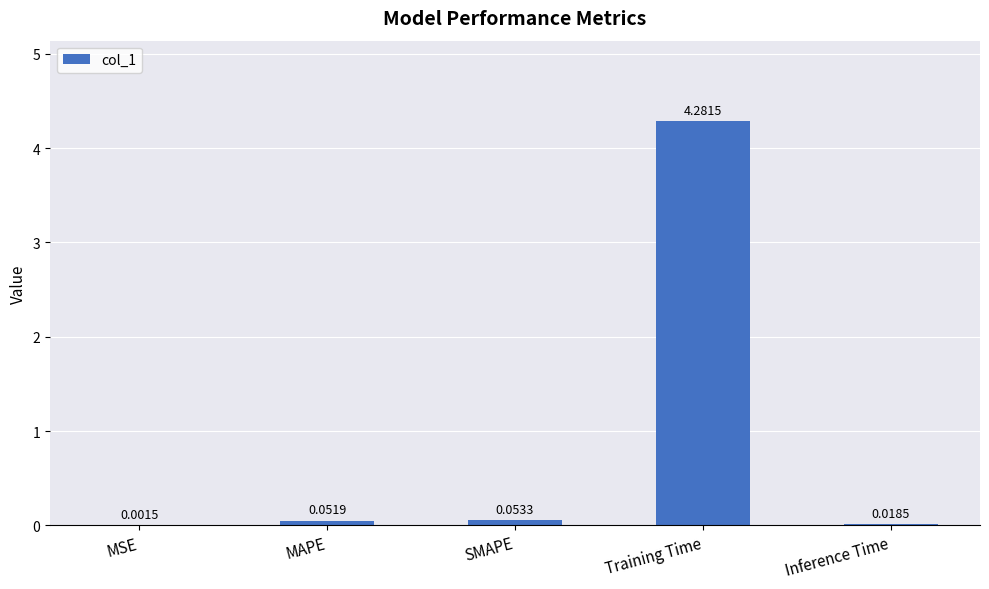

Between SMAPE and MAPE, which is larger?

SMAPE